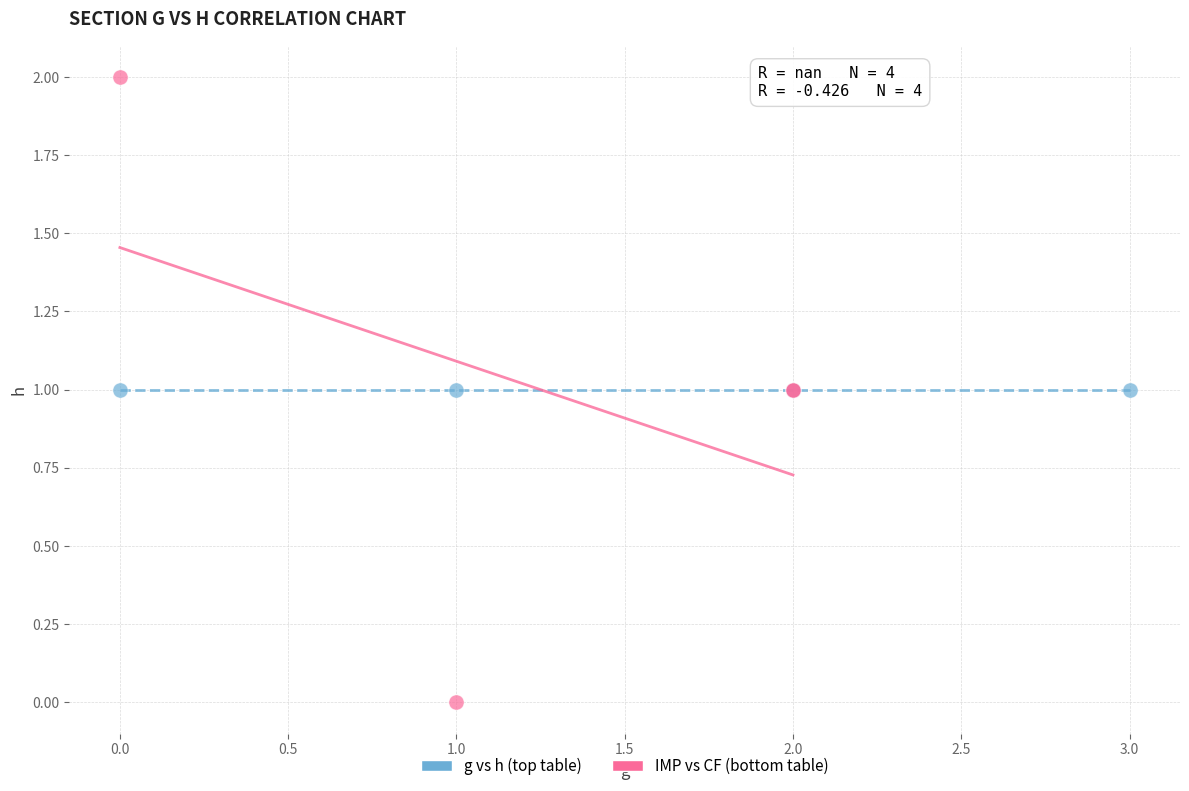

Which series contains the highest Y value?

IMP vs CF (bottom table)